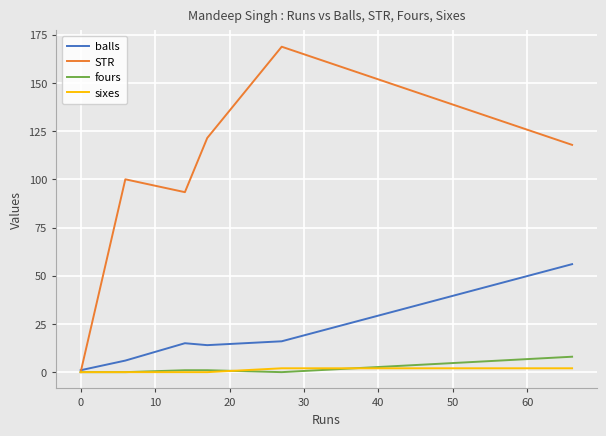

Which series has the largest total across all categories?

STR